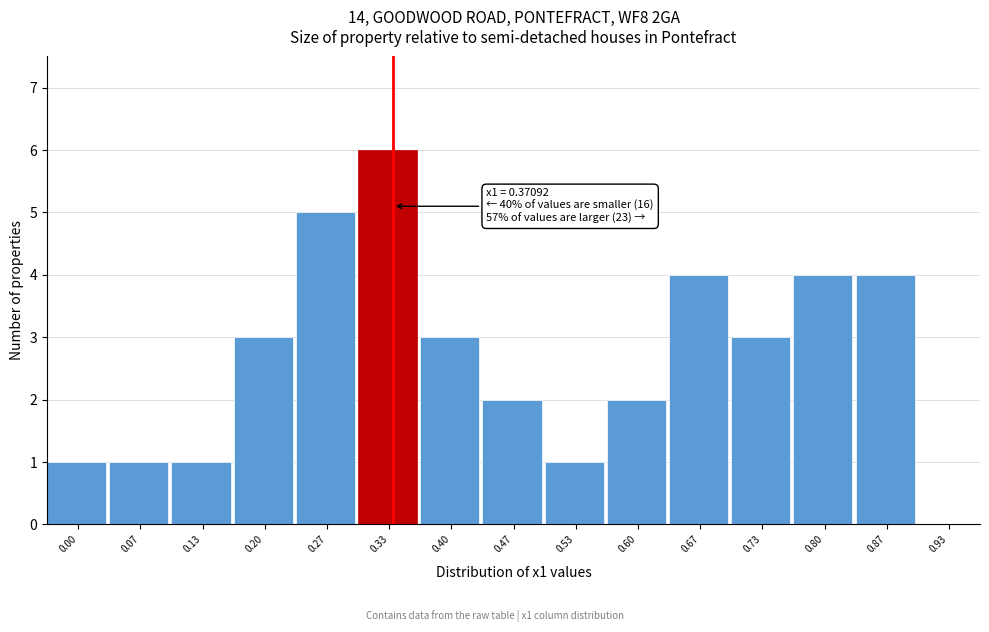

Reading left to right, what are all the values shown in this chart?

0.00=1	0.07=1	0.13=1	0.20=3	0.27=5	0.33=6	0.40=3	0.47=2	0.53=1	0.60=2	0.67=4	0.73=3	0.80=4	0.87=4	0.93=0